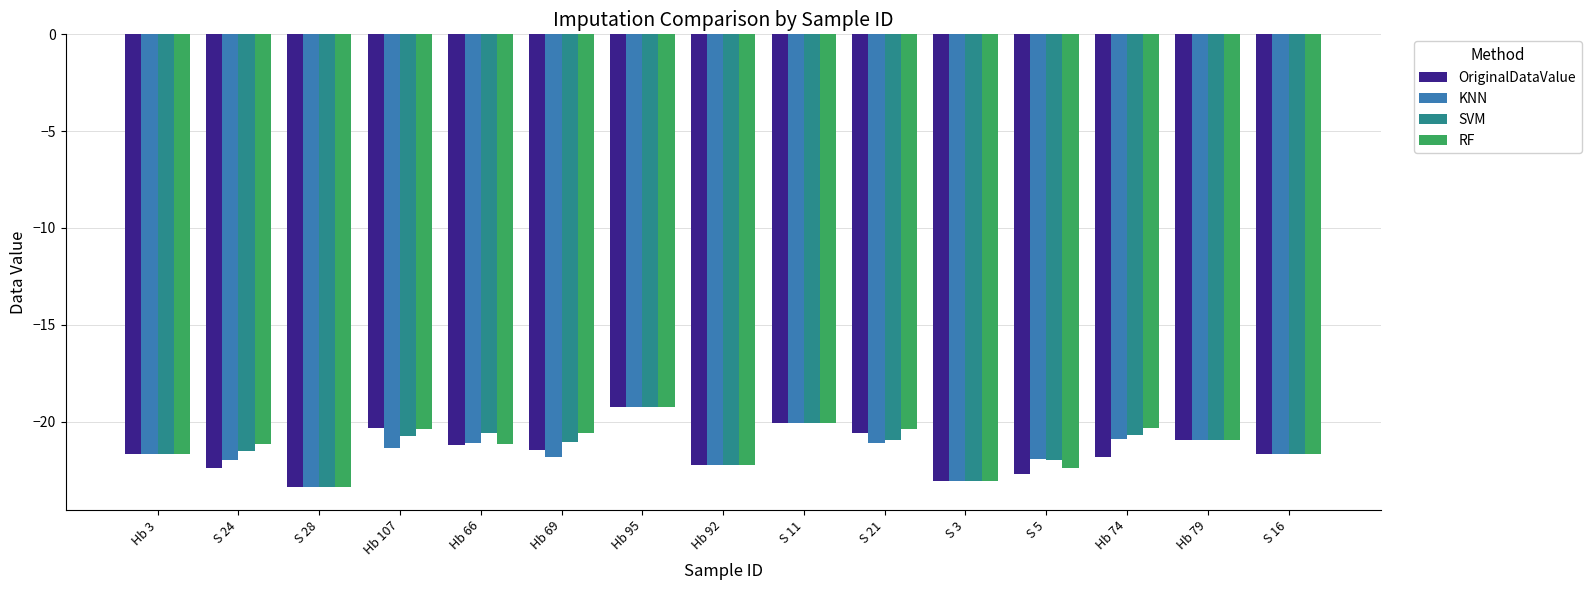

Between Hb 69 and Hb 92, which series saw the biggest shift?

RF